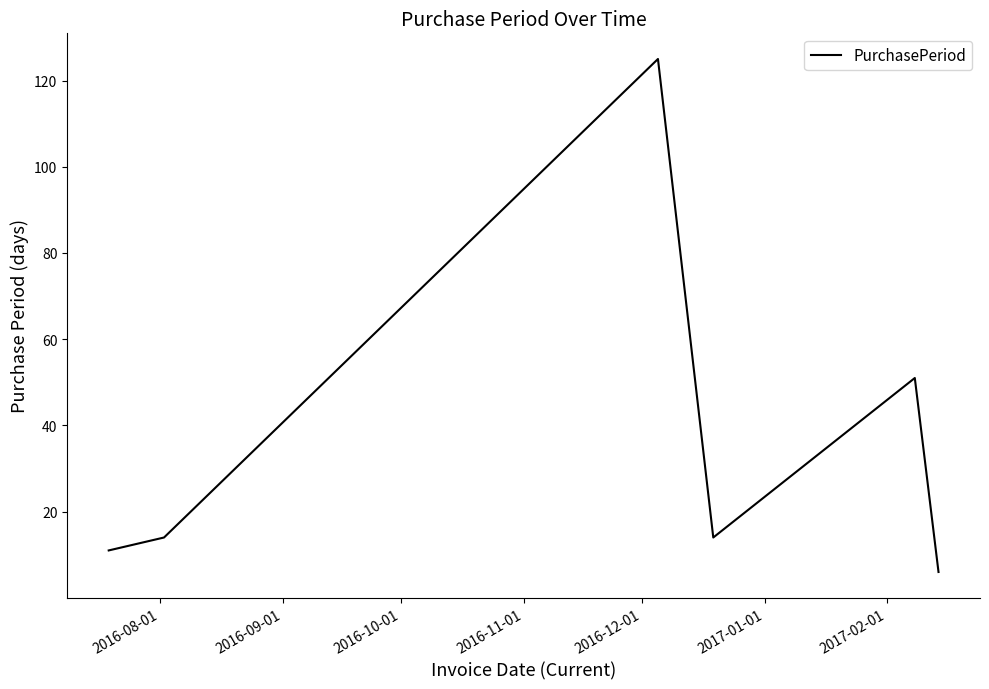

What is the difference between the maximum and minimum values?

119